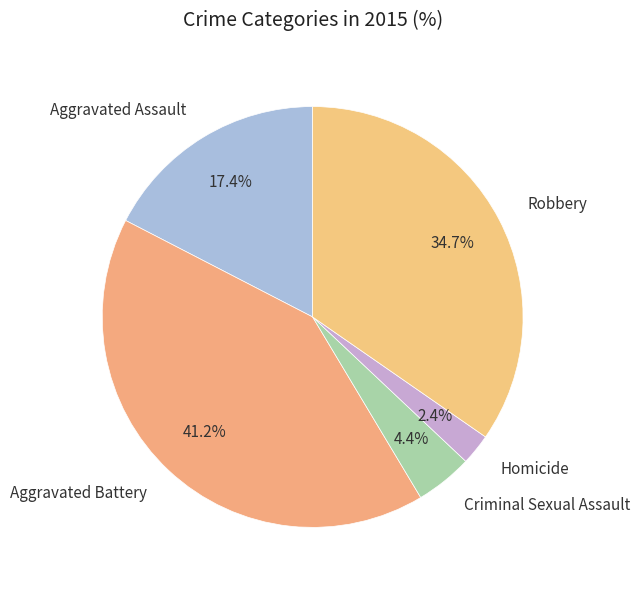

To the nearest percent, what is the combined percentage of Robbery and Aggravated Battery?

76%